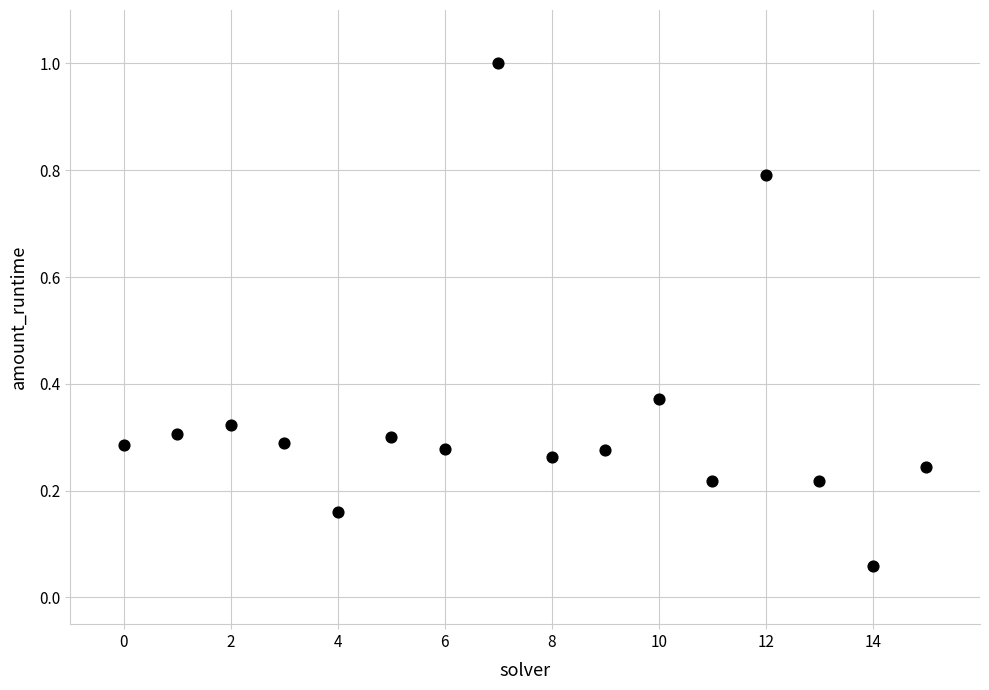

What is the range of Y values (max minus min)?

0.9